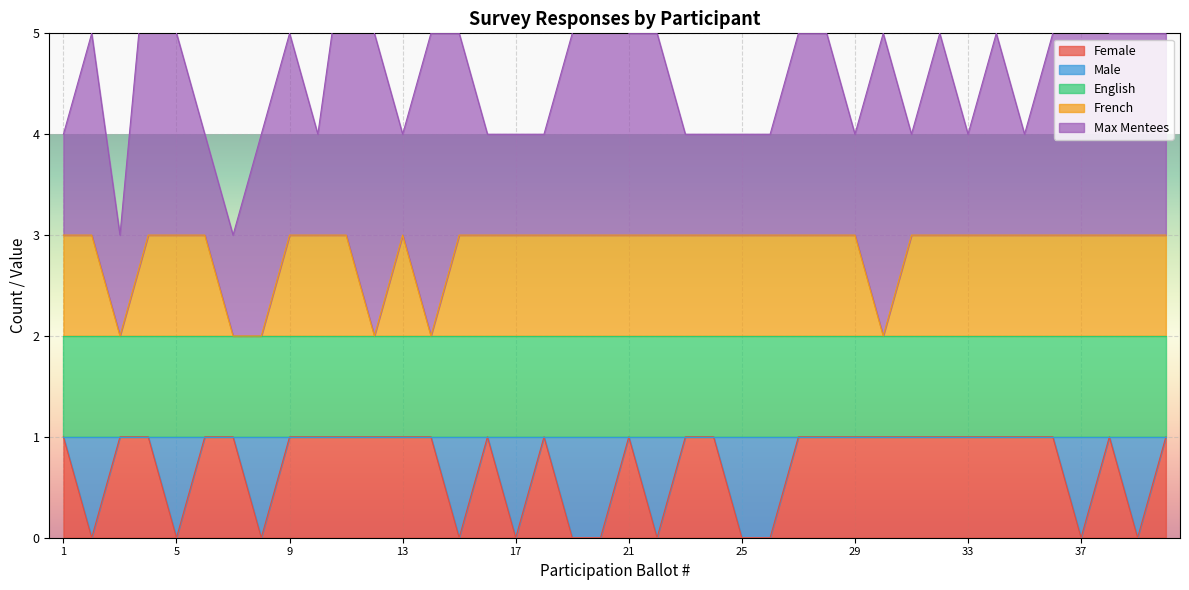

What is the maximum value for Male?

1